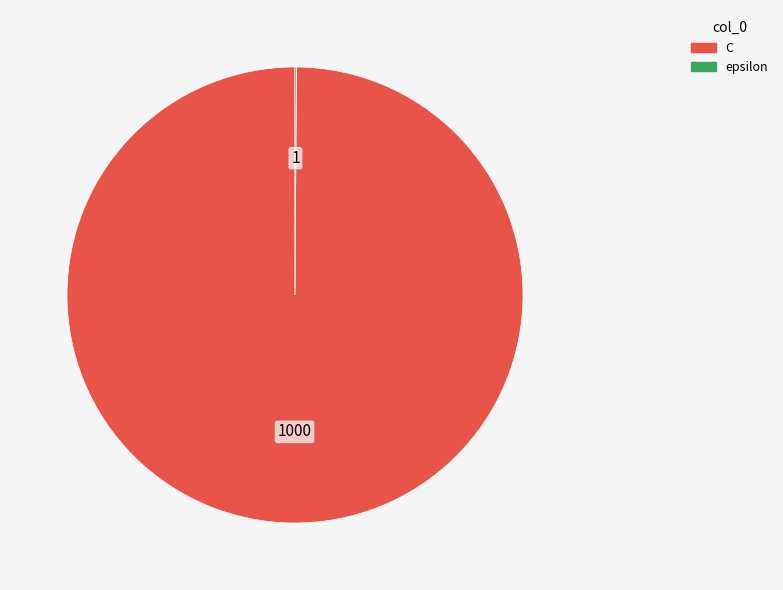

Which slice is the largest?

C